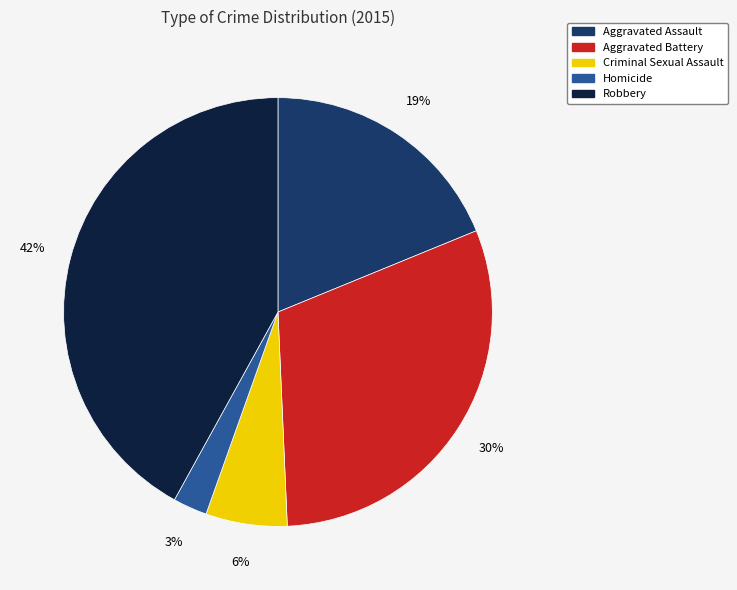

Is the sum of Robbery and Homicide greater than half?

No